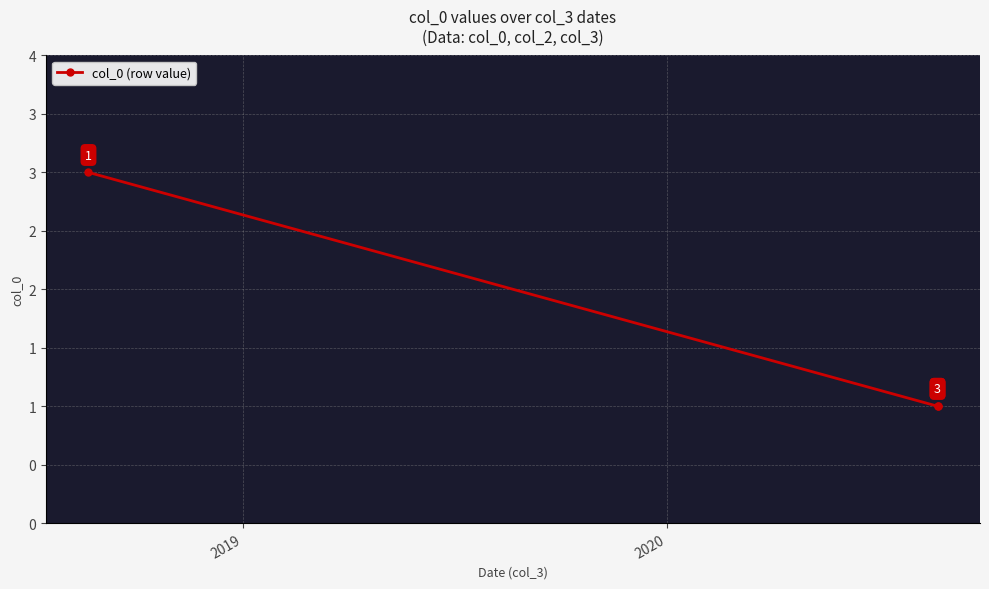

Does the chart display data point markers on the line(s)?

Yes